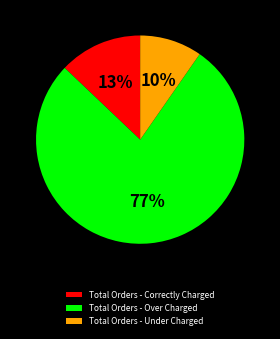

Which category has the smallest portion of the pie?

Total Orders - Under Charged